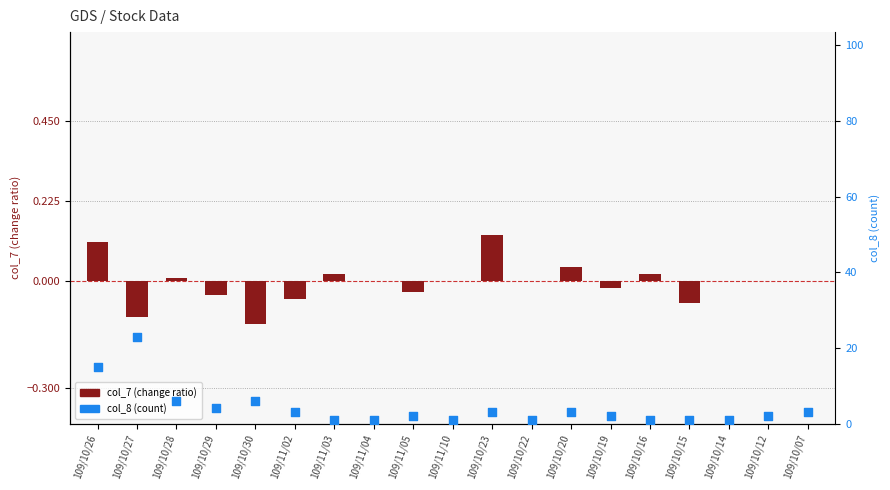

What is the total value across all series at 109/10/12?

2.0